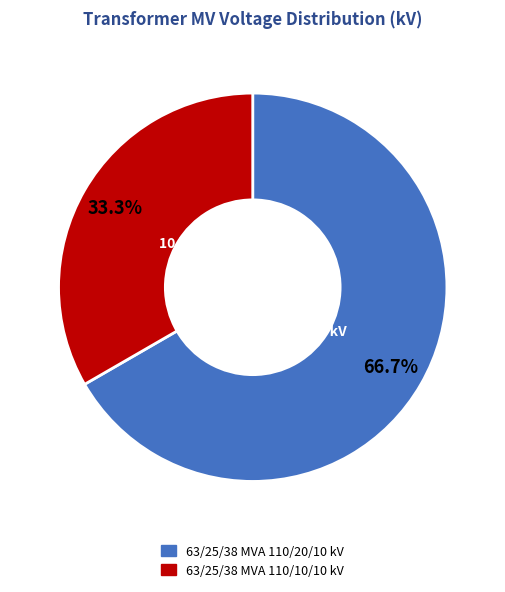

To the nearest percent, what is the combined percentage of 63/25/38 MVA 110/20/10 kV and 63/25/38 MVA 110/10/10 kV?

100%